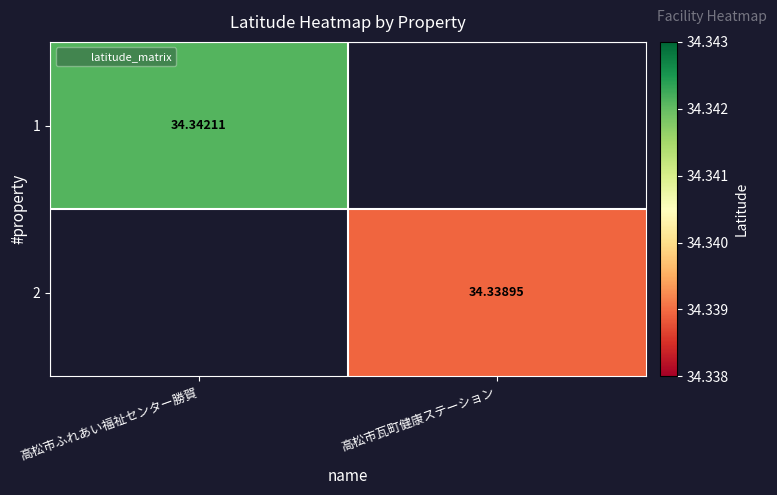

Which category has the highest value across all series?

高松市ふれあい福祉センター勝賀